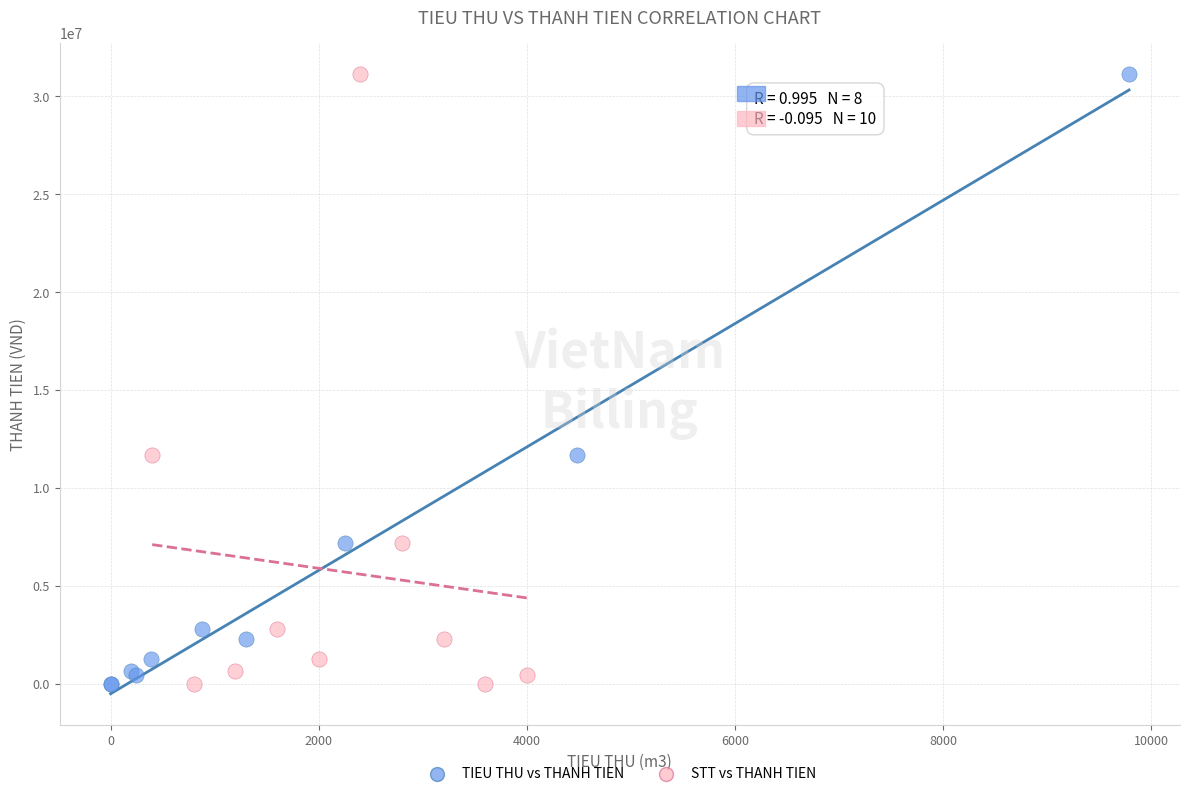

What are all the series names shown in the legend?

TIEU THU vs THANH TIEN, STT vs THANH TIEN